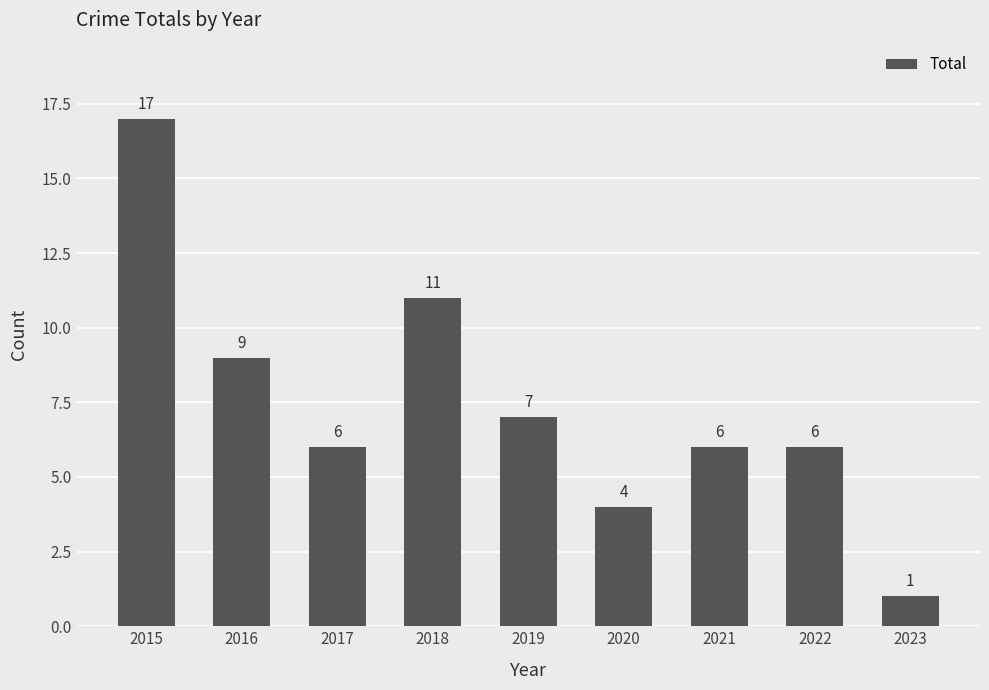

What is the average value?

7